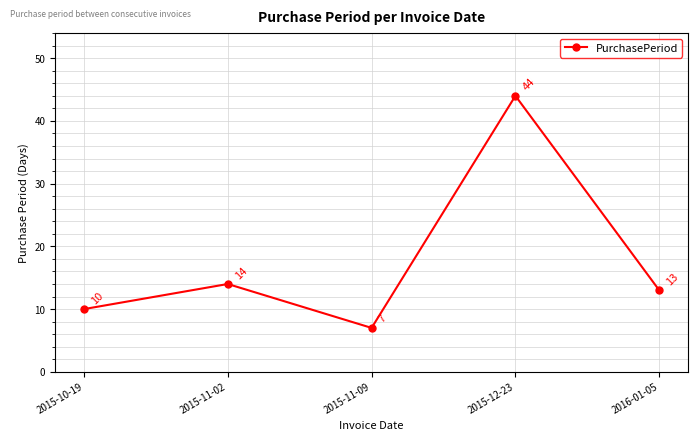

At which label does the data first exceed 13?

2015-11-02